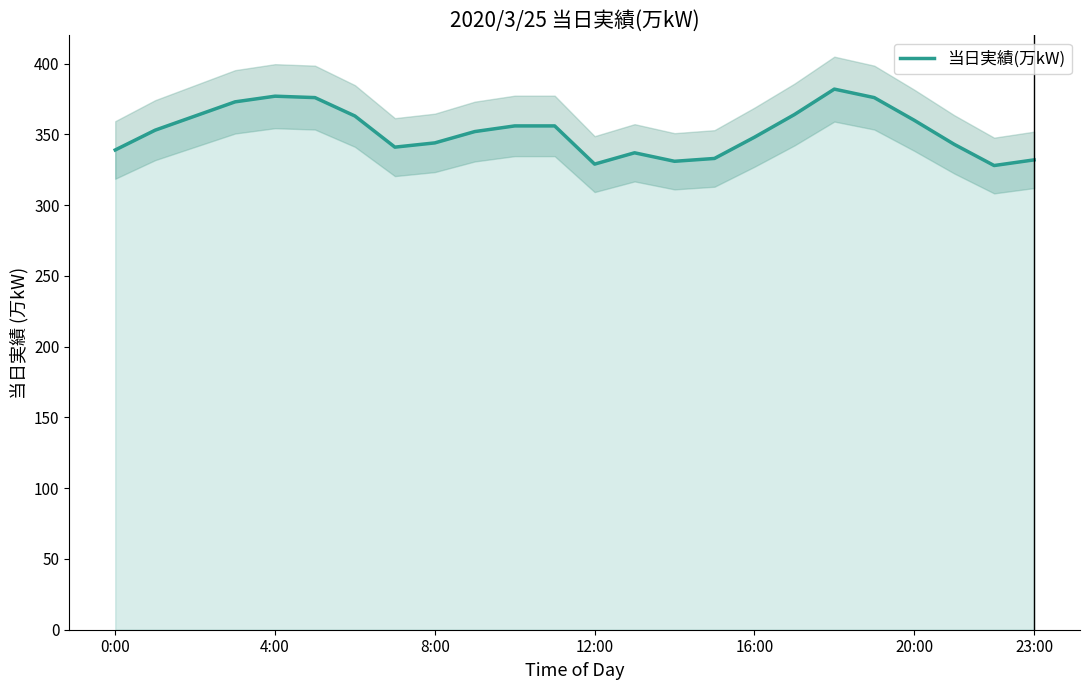

Count the number of data series in this chart.

1